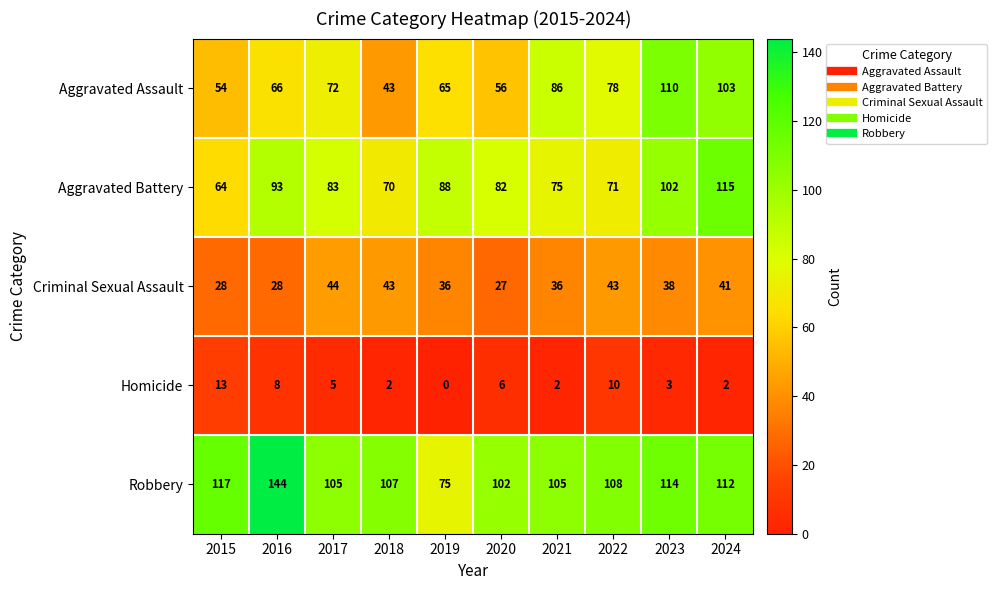

Rank the series by their maximum value, from lowest to highest.

Homicide, Criminal Sexual Assault, Aggravated Assault, Aggravated Battery, Robbery